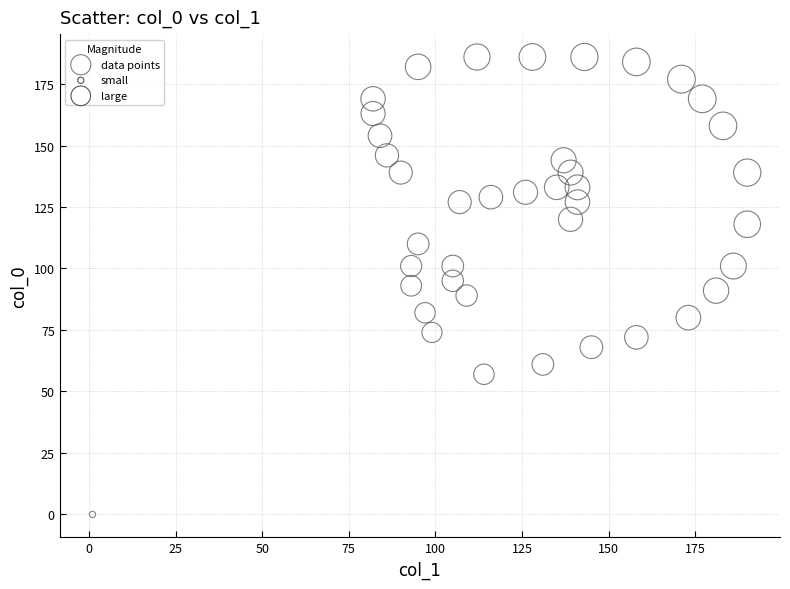

What is the range of X values (max minus min)?

189